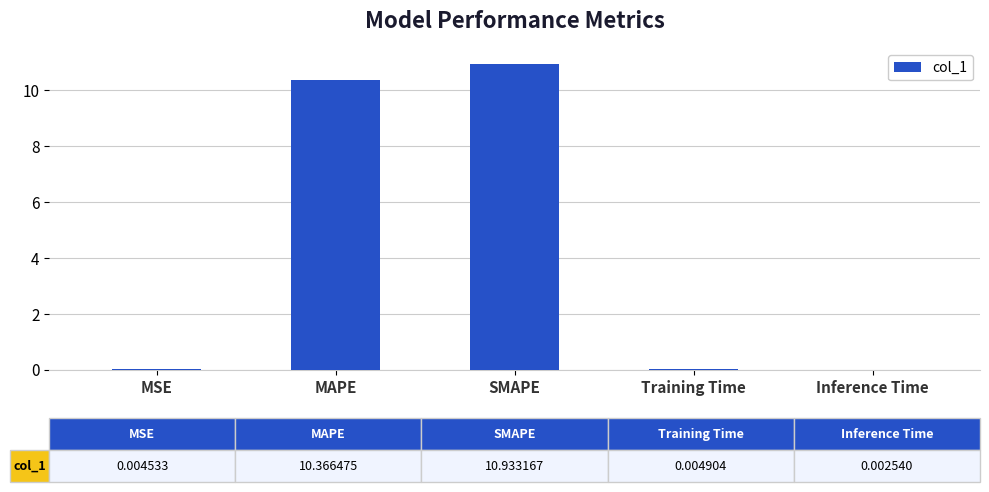

Does the chart contain stacked bars?

No